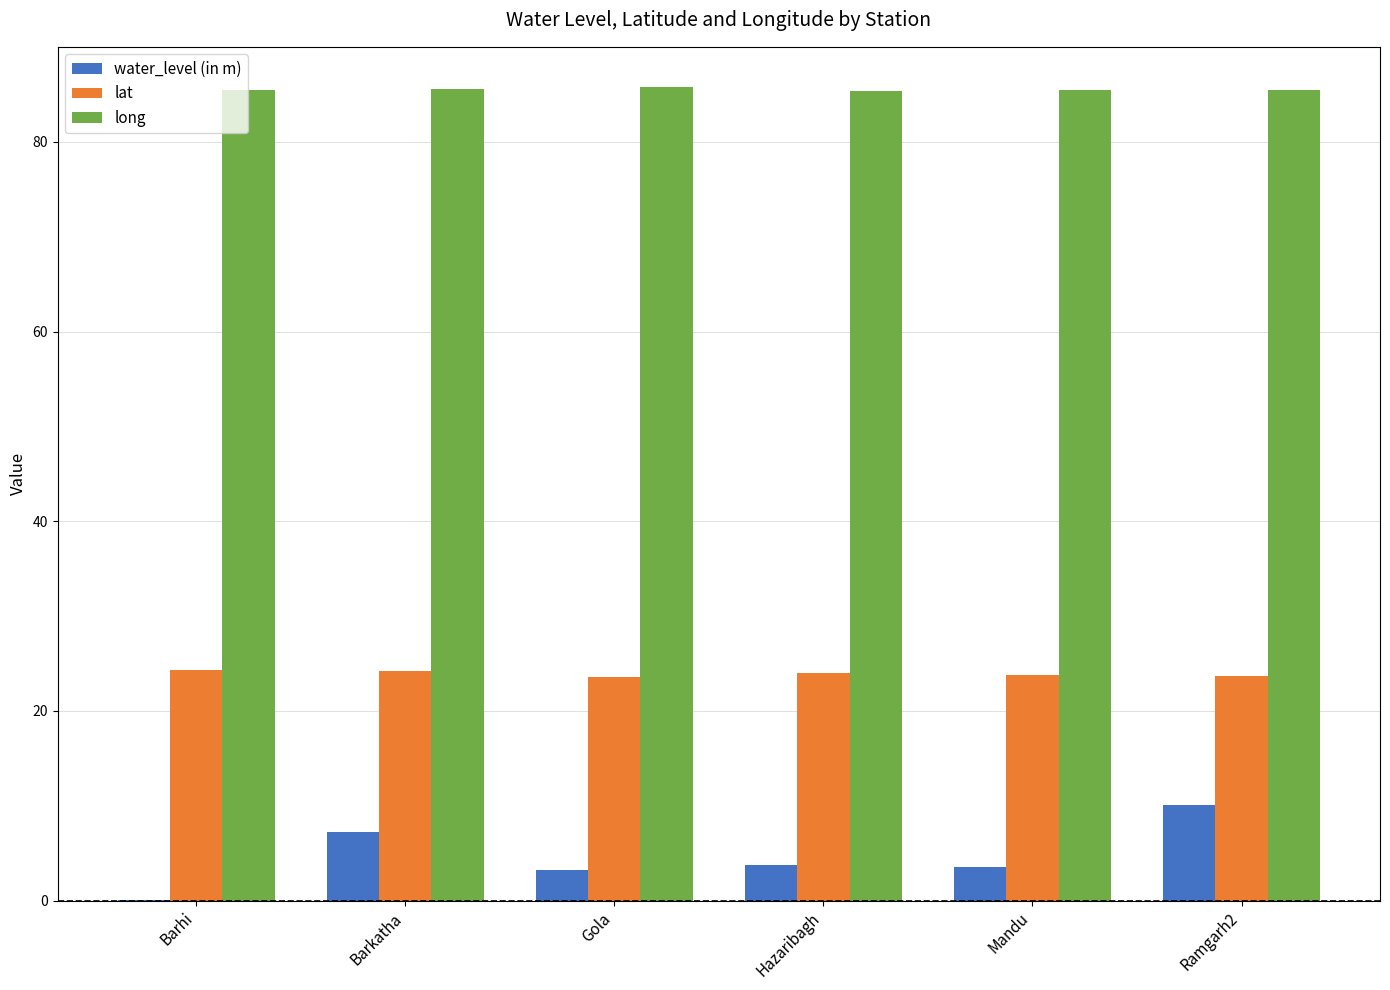

How many categories are shown in the chart?

6